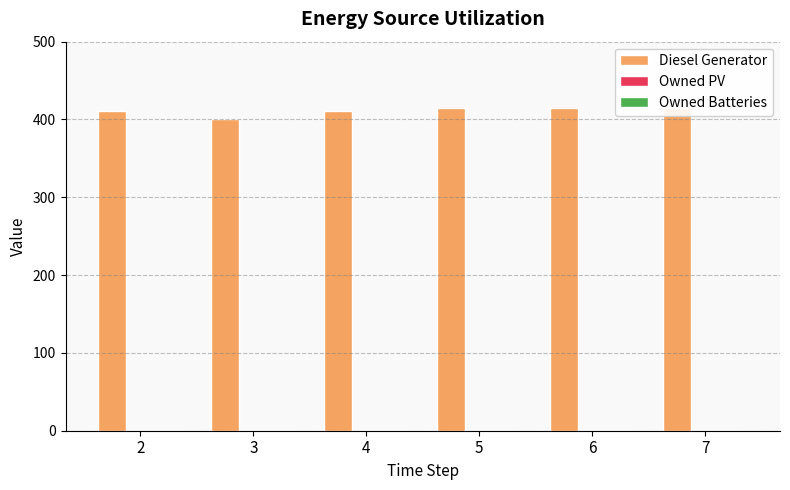

What is the spread (max minus min) of values at 5?

415